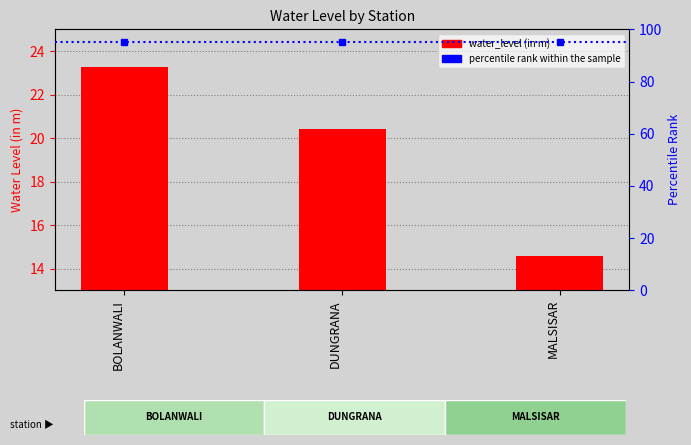

What is the label of the 1st bar from the right?

MALSISAR